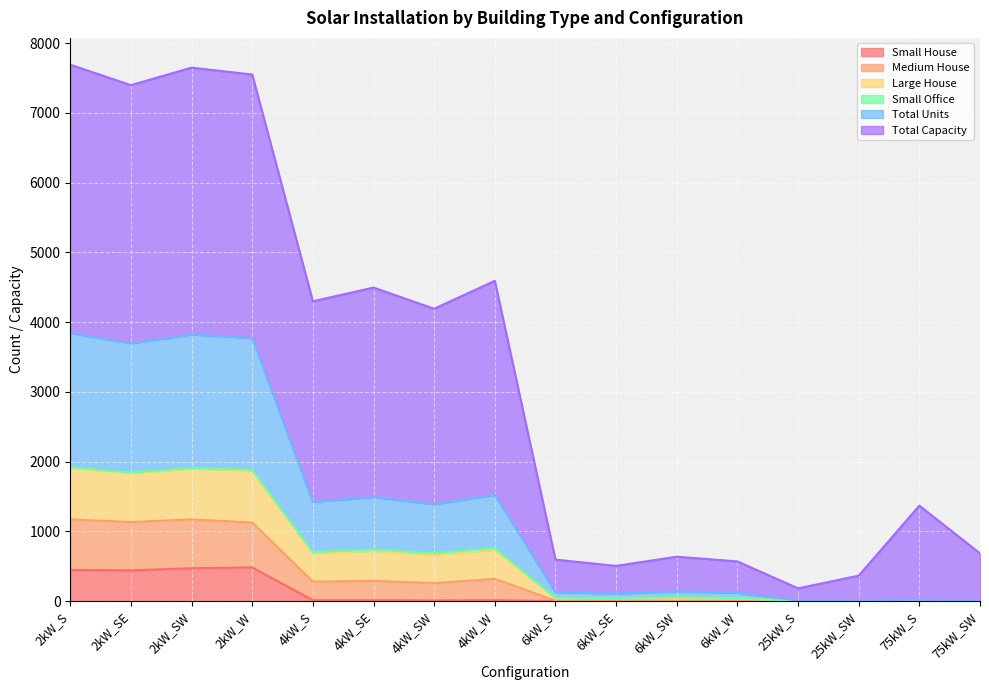

At which label does Small House reach its minimum?

6kW_S